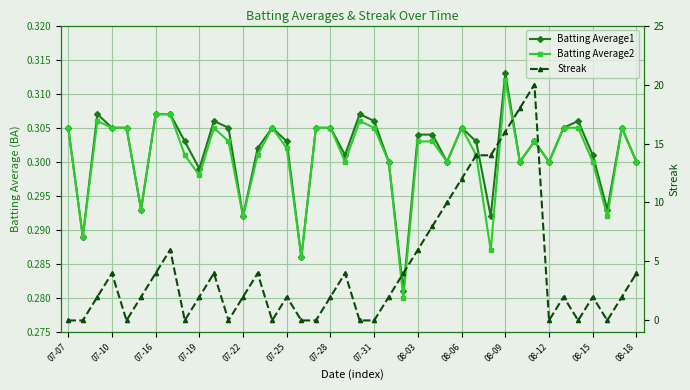

What is the value of the Batting Average2 point at the 5th from the left?

0.3